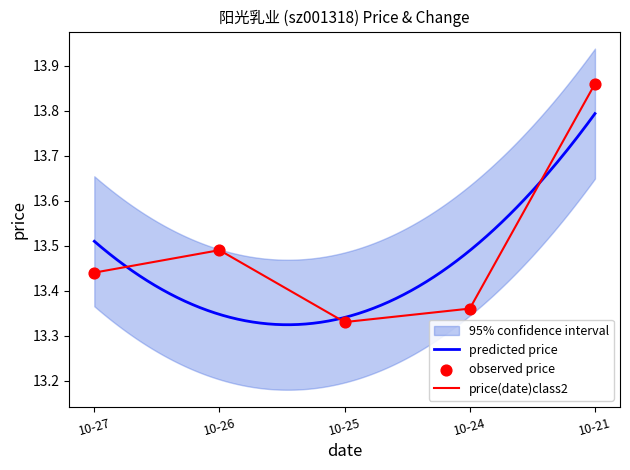

At which label is price(date)class2 closest to 13?

10-25